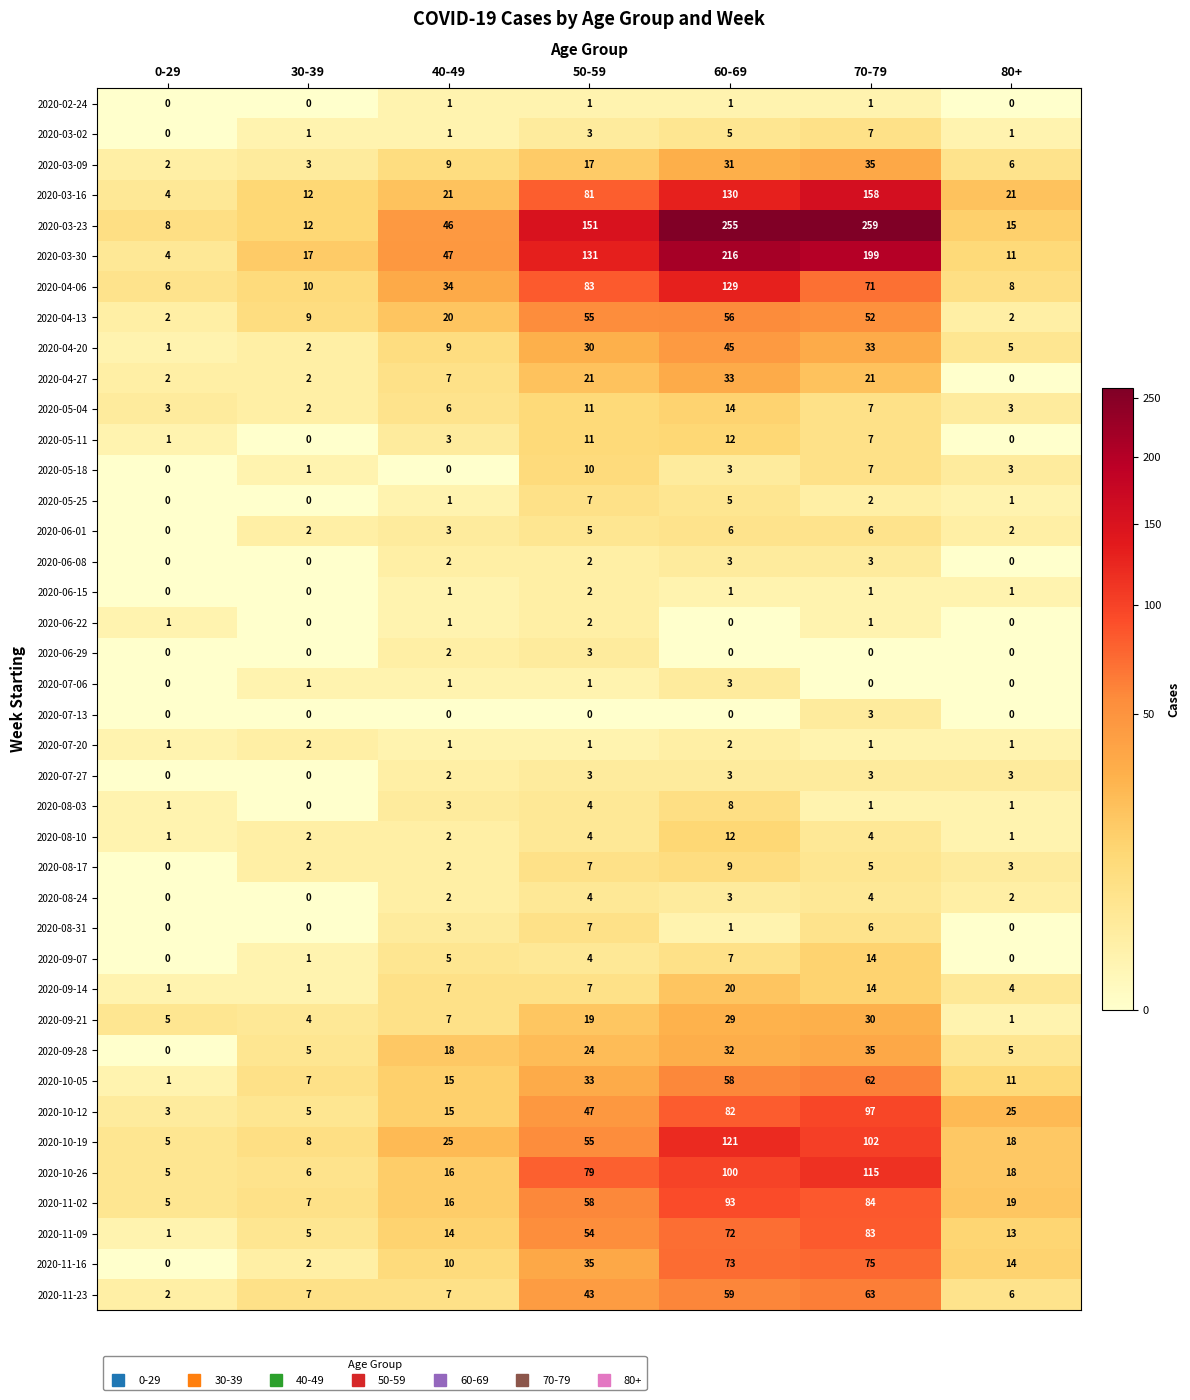

What is the difference between the 2020-10-26 values at 30-39 and 50-59?

73